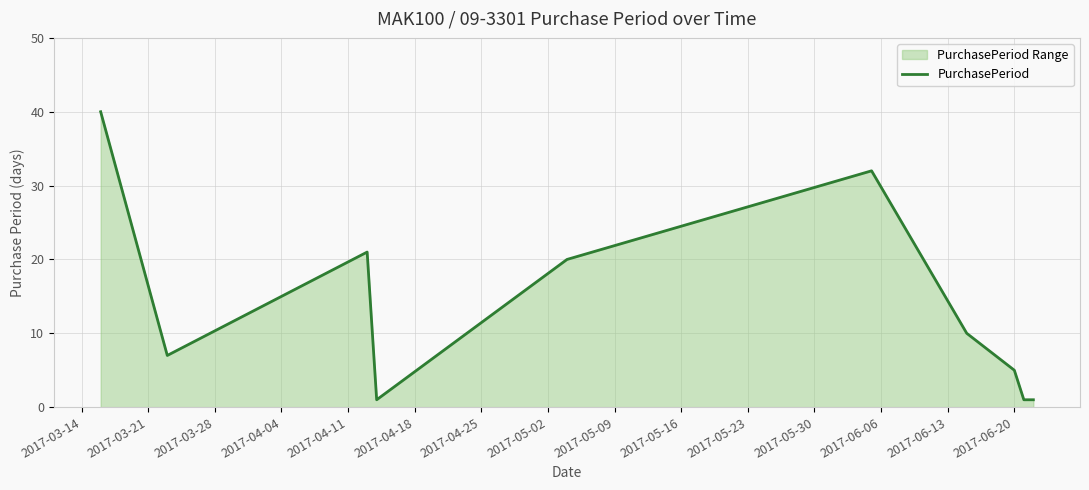

What is the difference between the maximum and minimum values?

39